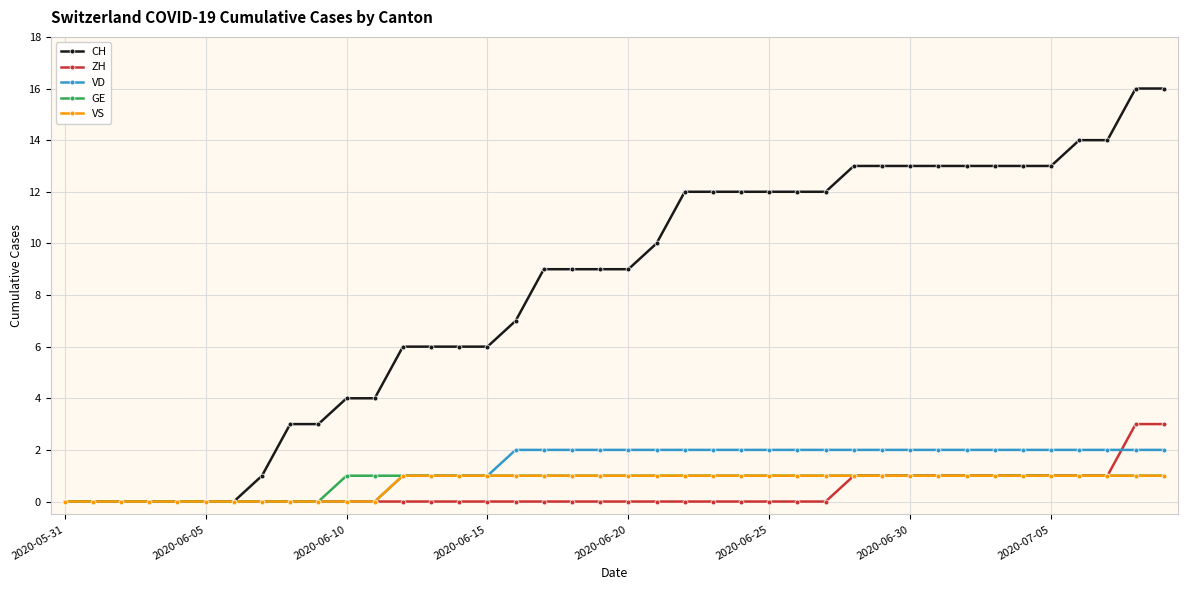

Does the chart have visible grid lines?

Yes